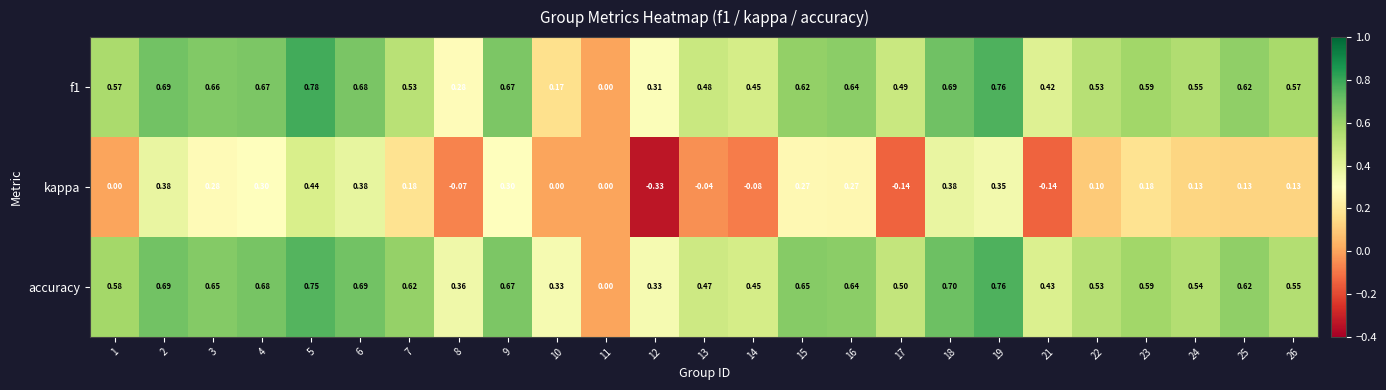

Which series changed the most between 1 and 26?

kappa